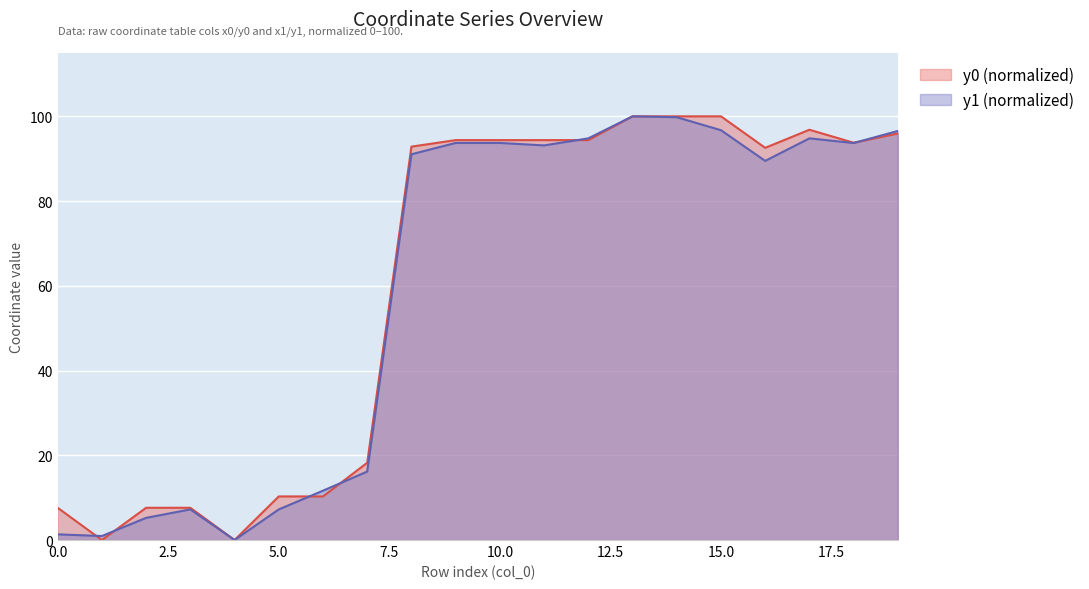

True or false: x0 and y0 intersect in this chart.

True